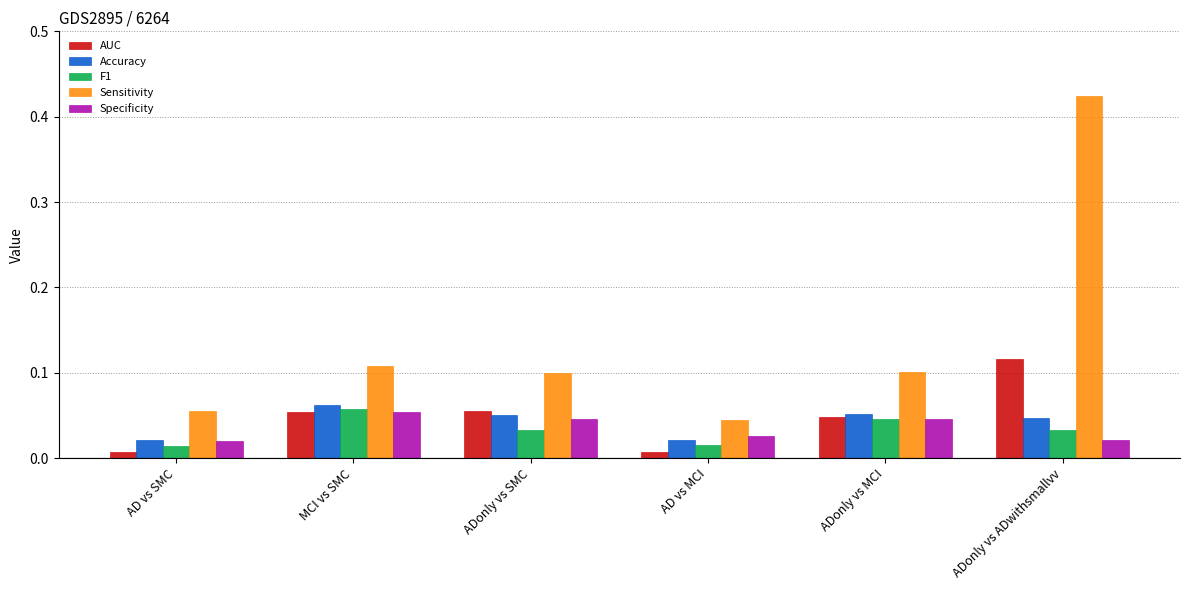

How many bars are there in total?

30